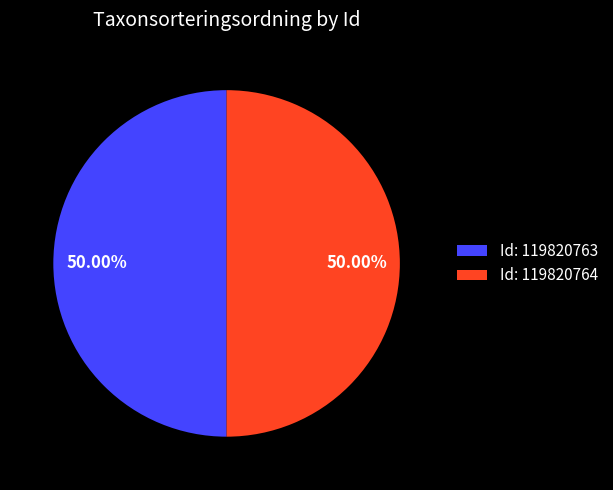

Is the sum of Id: 119820763 and Id: 119820764 greater than half?

Yes